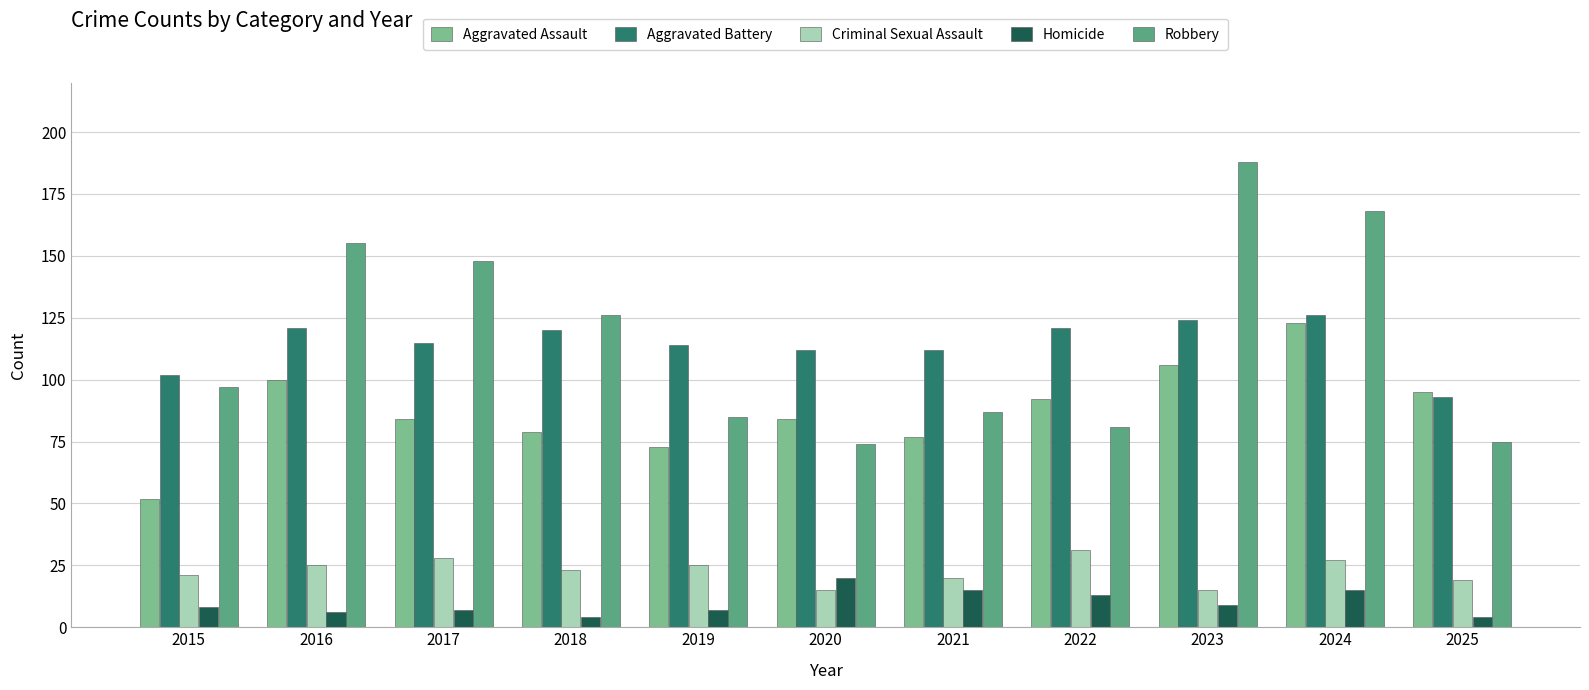

Reading left to right, extract all data points from this chart.

Aggravated Assault: 52	100	84	79	73	84	77	92	106	123	95
Aggravated Battery: 102	121	115	120	114	112	112	121	124	126	93
Criminal Sexual Assault: 21	25	28	23	25	15	20	31	15	27	19
Homicide: 8	6	7	4	7	20	15	13	9	15	4
Robbery: 97	155	148	126	85	74	87	81	188	168	75